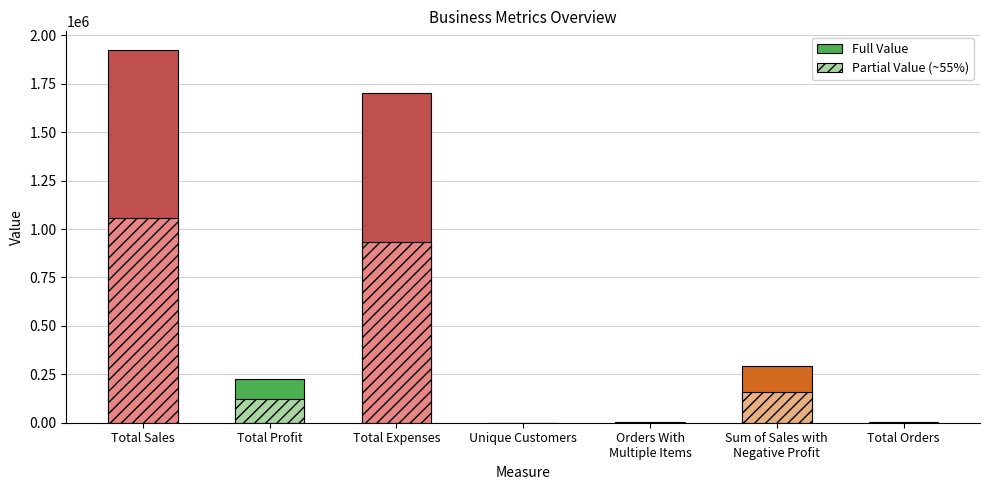

How many data points are less than 224077?

3